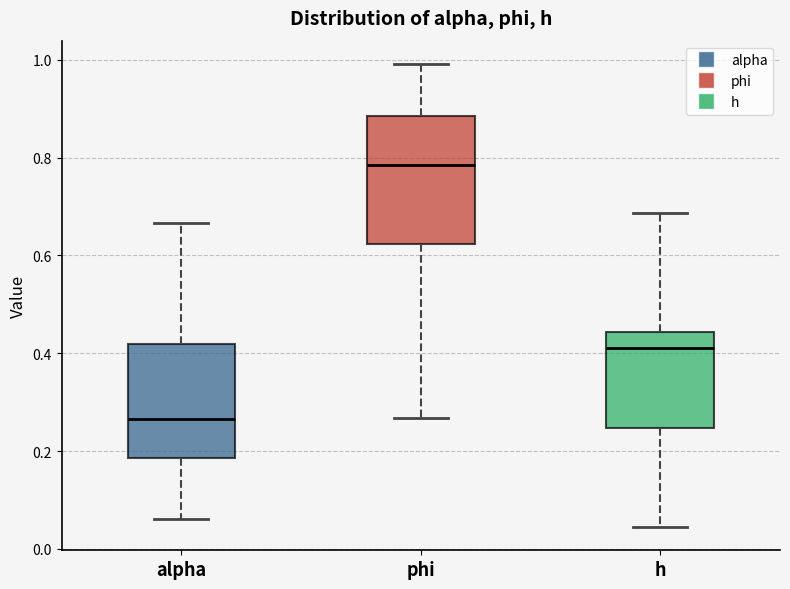

Reading left to right, transcribe this box plot: for each box, give where its median line is, the range the box spans, and where its two whiskers end, as read against the y-axis. The values are not printed on the chart, so give them approximately, as read against the axis.

alpha: median 0.26, box 0.18 to 0.42, whiskers 0.06 to 0.66
phi: median 0.78, box 0.62 to 0.88, whiskers 0.26 to 1.00
h: median 0.42, box 0.24 to 0.44, whiskers 0.04 to 0.68